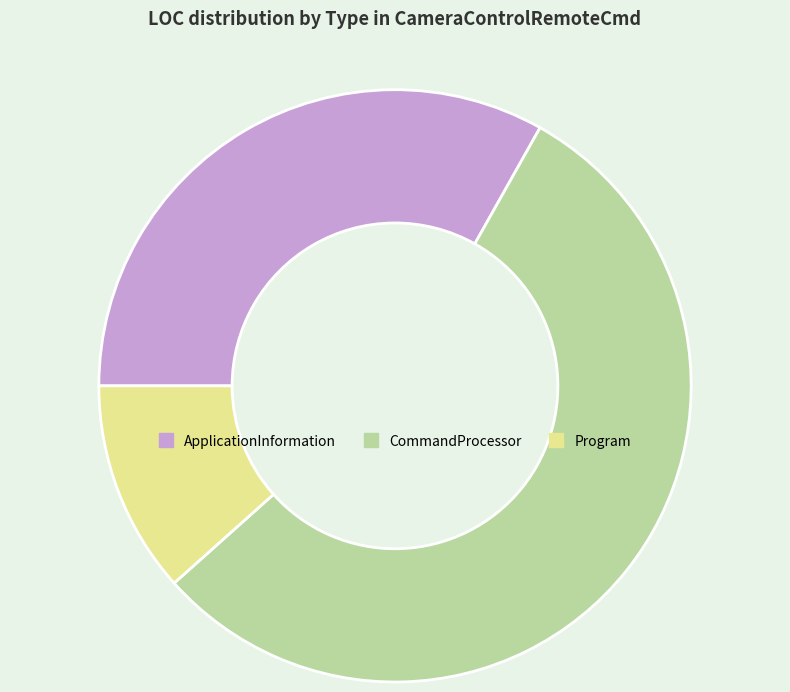

Do ApplicationInformation and CommandProcessor together represent more than half of the pie?

Yes